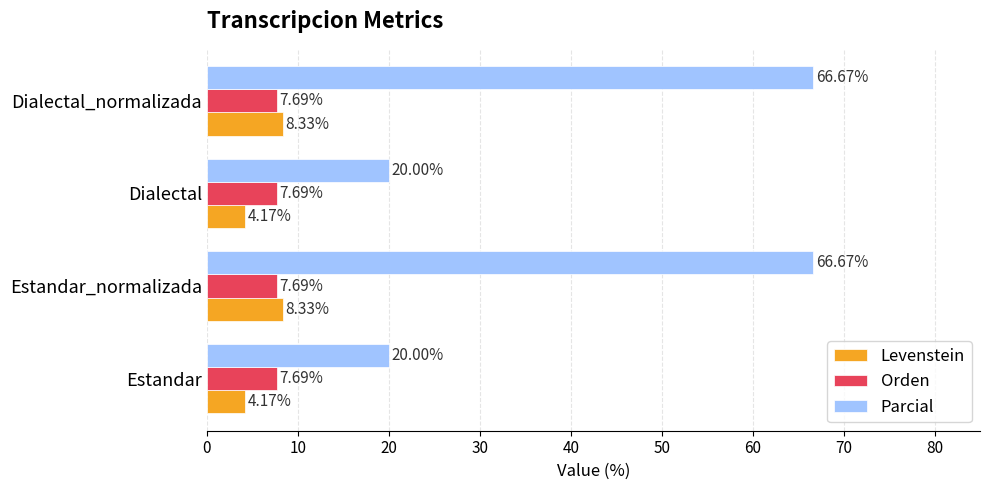

At Estandar, list the series in order from smallest to largest.

Levenstein, Orden, Parcial